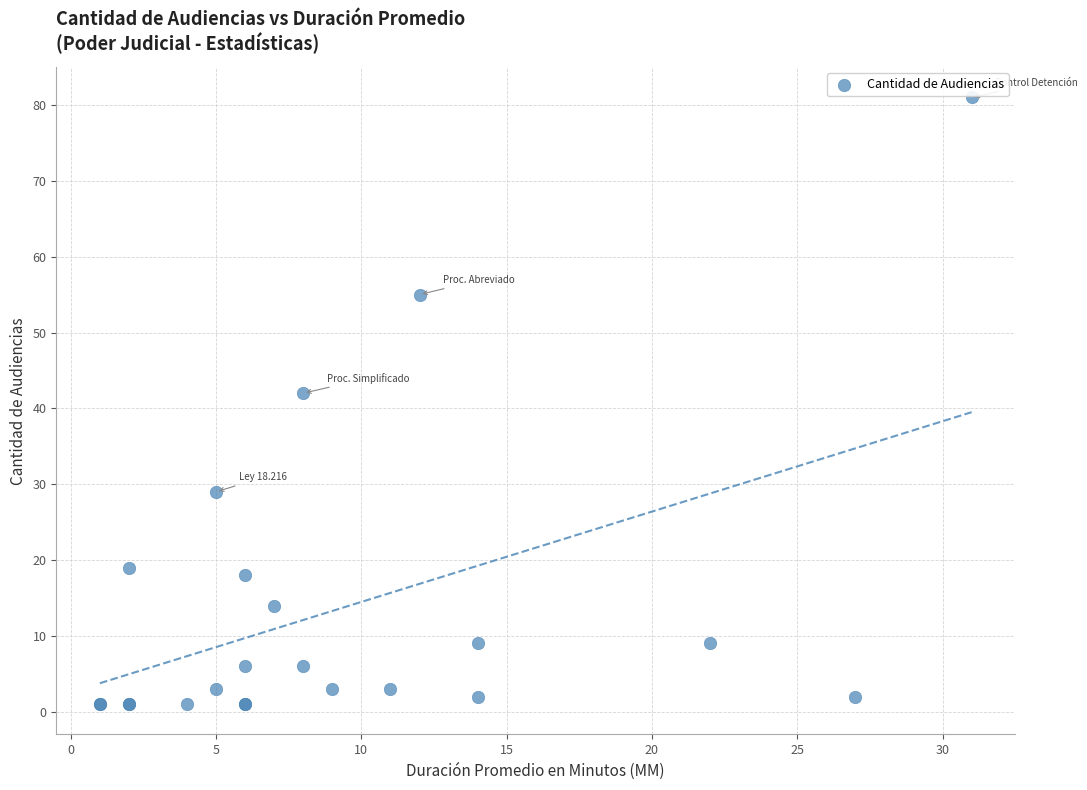

What Y value in the scatter plot is closest to 41?

42